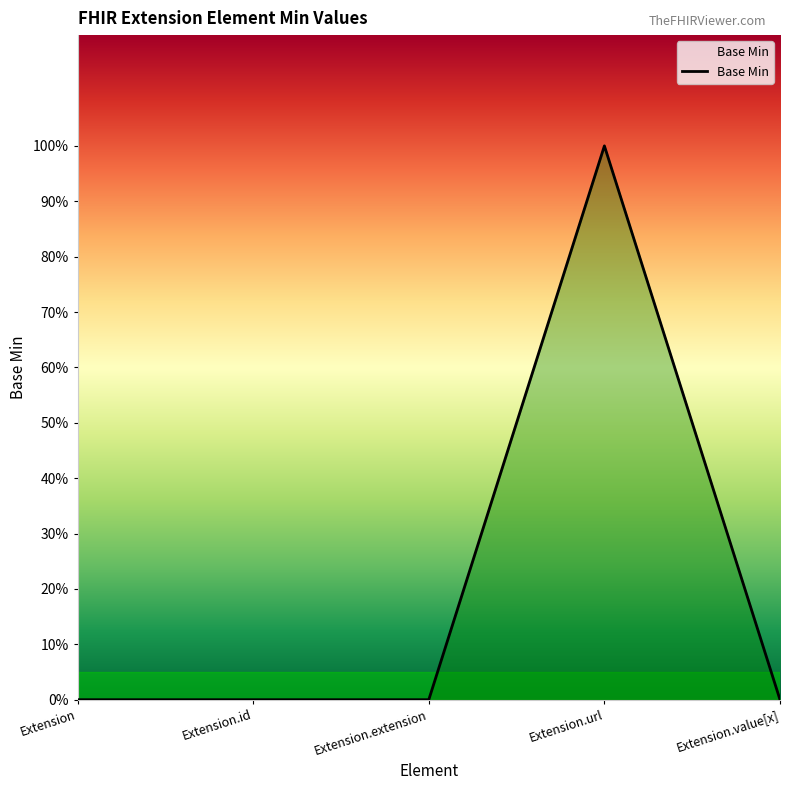

Reading left to right, what are all the values shown in this chart?

Extension=0	Extension.id=0	Extension.extension=0	Extension.url=1	Extension.value[x]=0